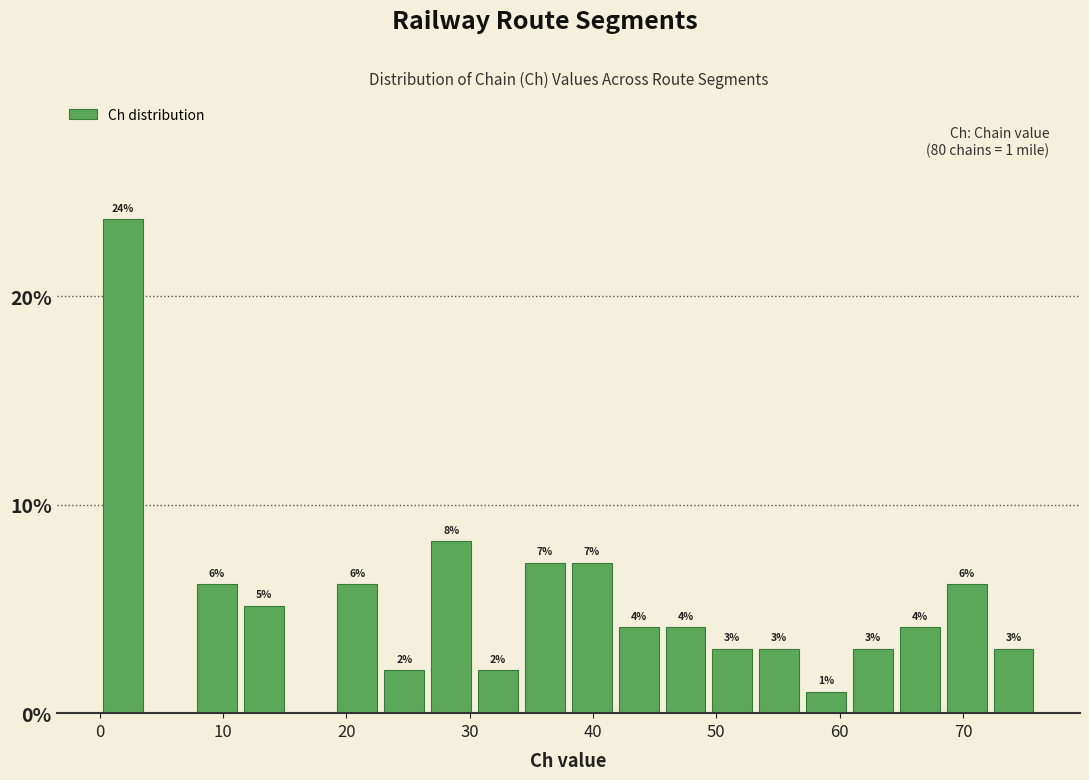

Around what value on the x-axis is the tallest bar? Give the approximate position of its centre, as read against the axis.

2